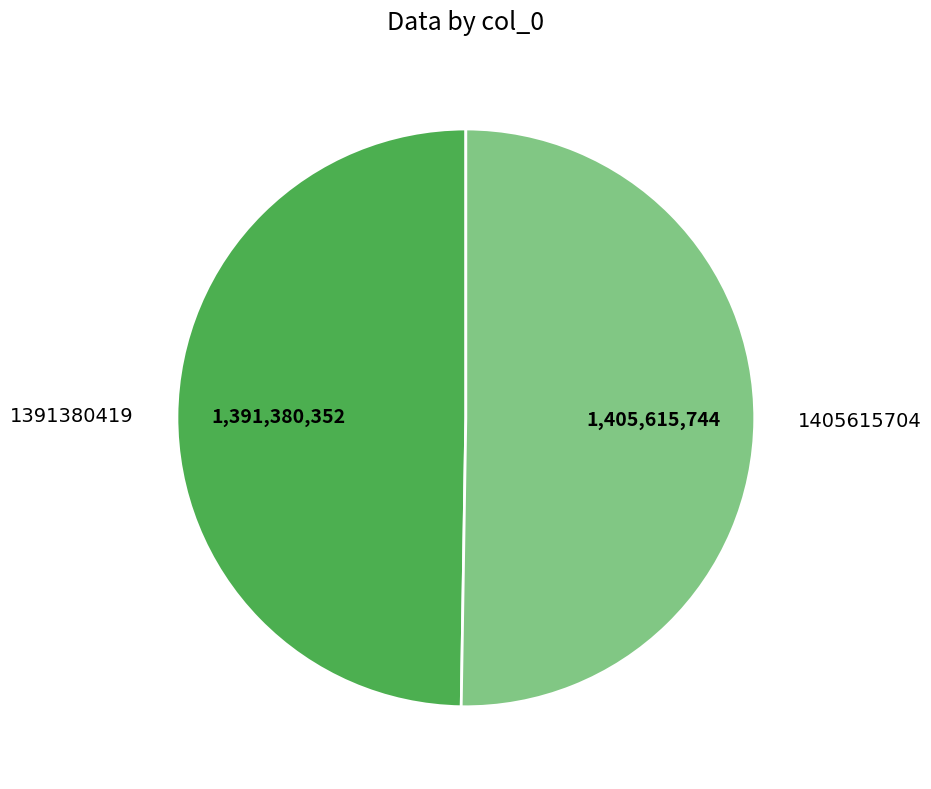

Which slice is the smallest?

1391380419